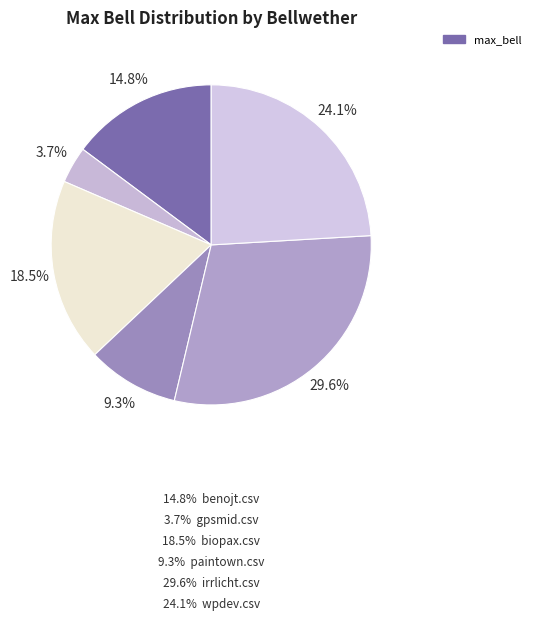

How many segments does this pie chart have?

6